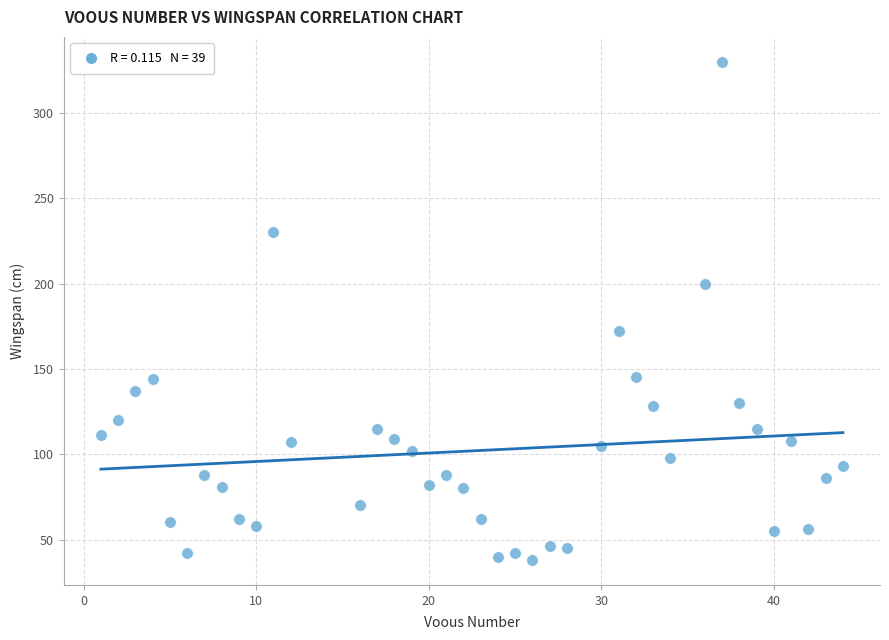

What is the range of X values (max minus min)?

43